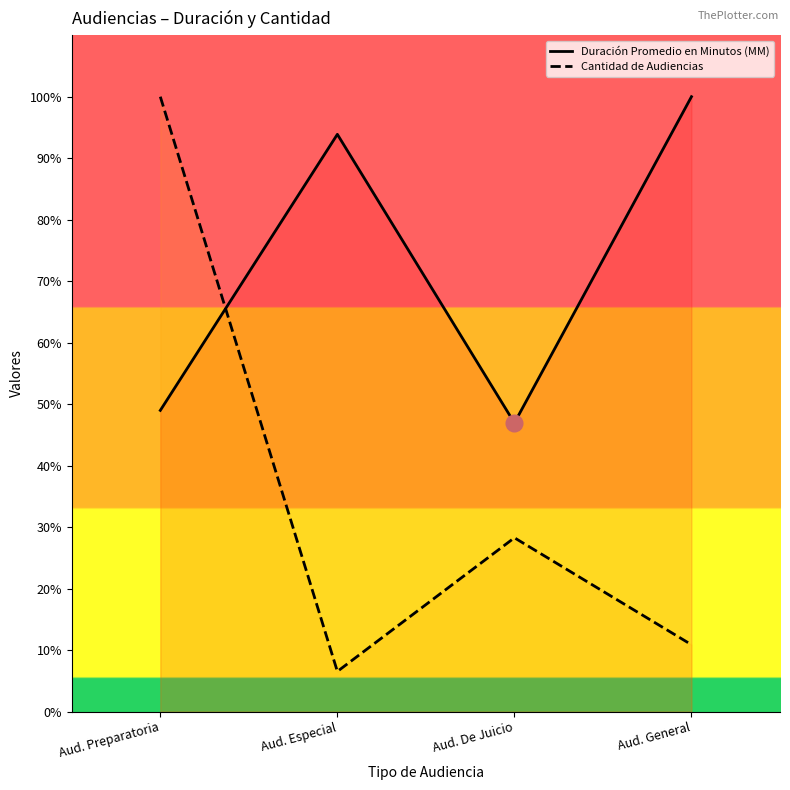

The Duración Promedio en Minutos (MM) series shows 64.3 at Aud. De Juicio. True or false?

False